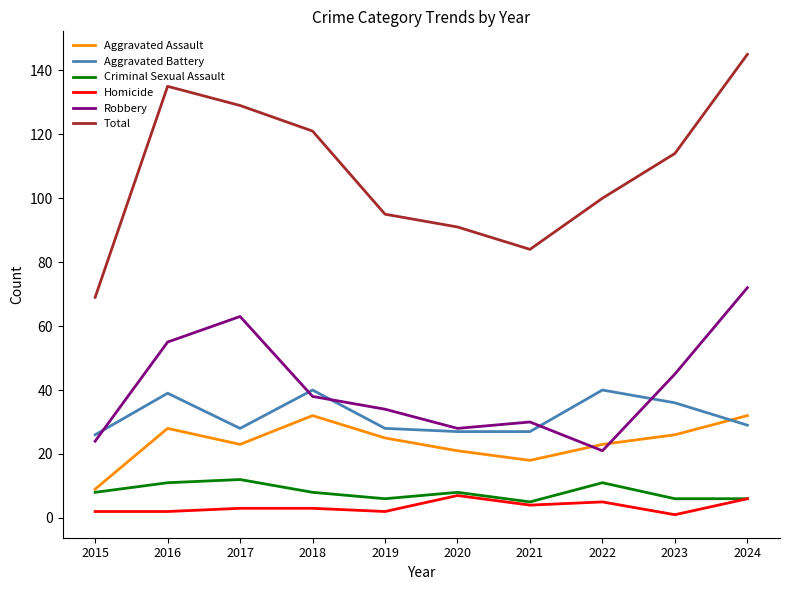

Does the chart display data point markers on the line(s)?

No